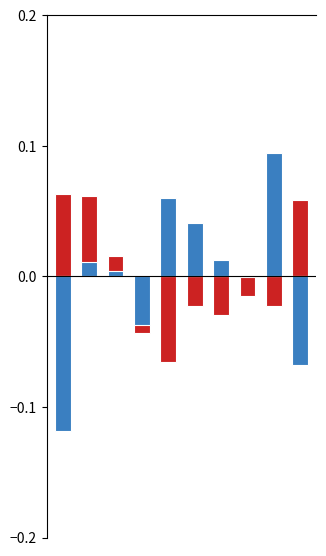

The species_0 series shows -0.1 at 3. True or false?

False